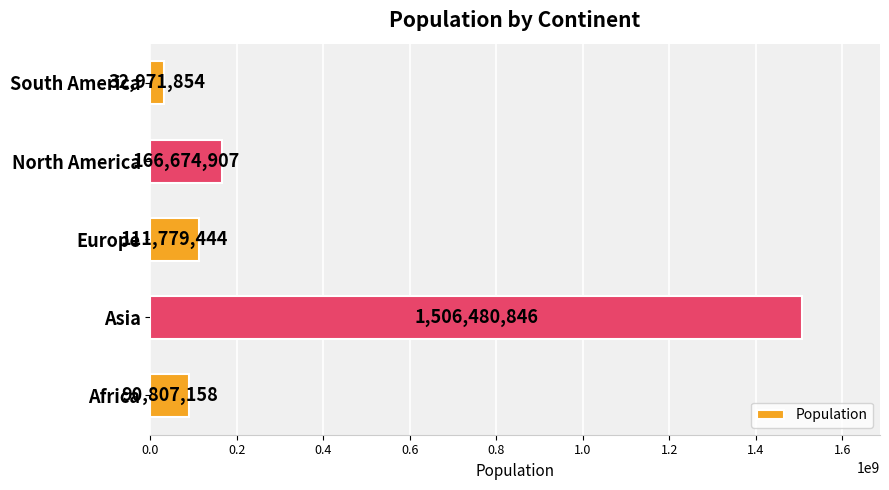

List the labels in order of value, largest first.

Asia, North America, Europe, Africa, South America